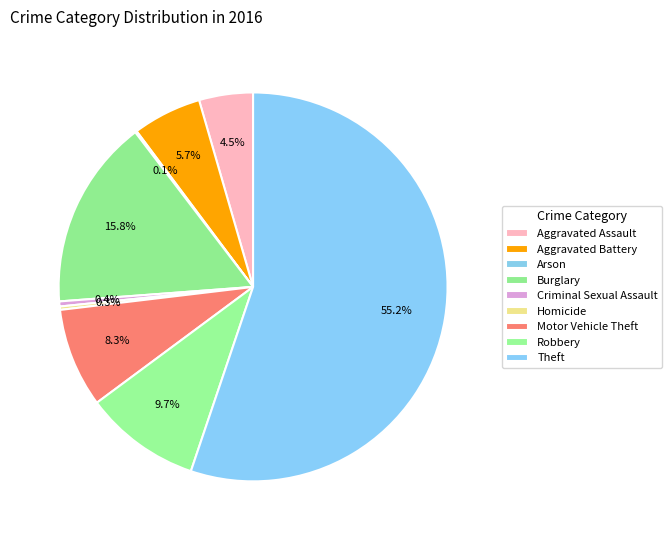

Combined, do Robbery and Criminal Sexual Assault account for over 50%?

No